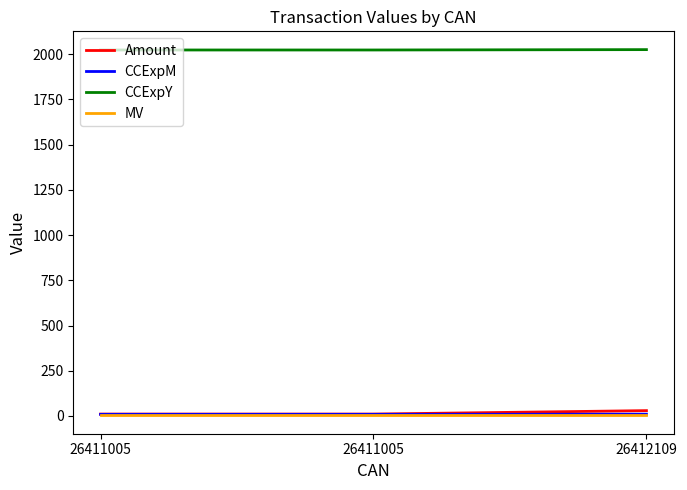

At how many categories does at least one series exceed 1203?

3